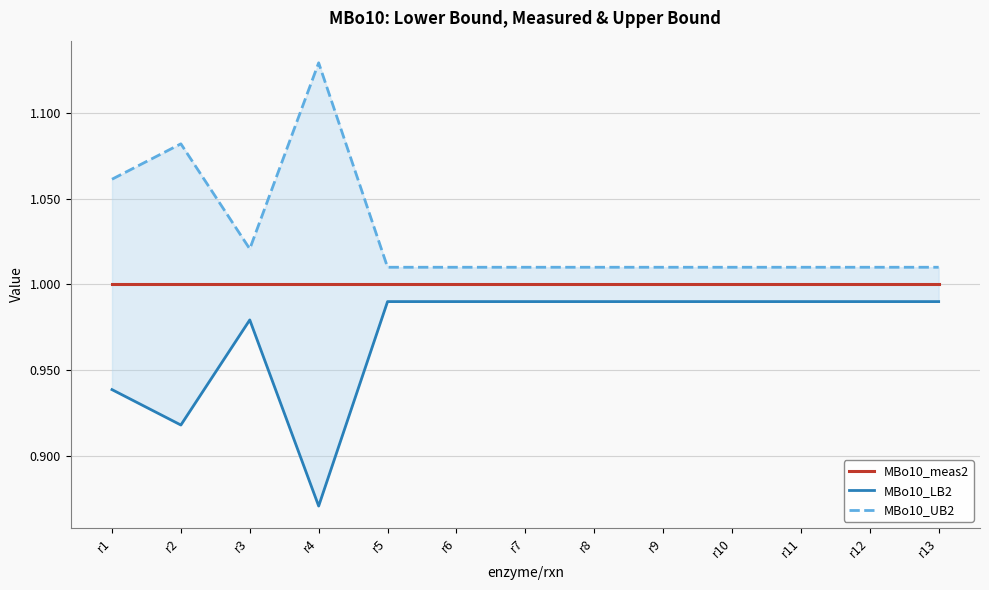

True or false: MBo10_LB2 has a value of 1.5 at r2.

False